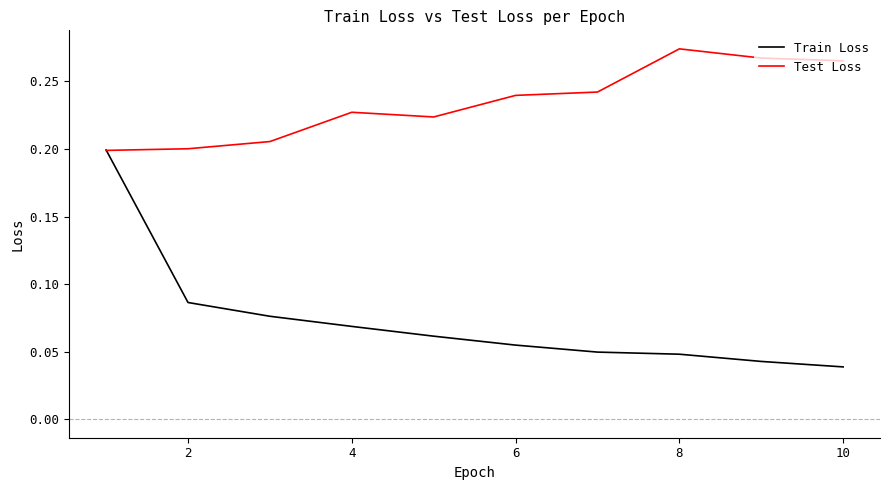

Rank the series by their maximum value, from lowest to highest.

Train Loss, Test Loss